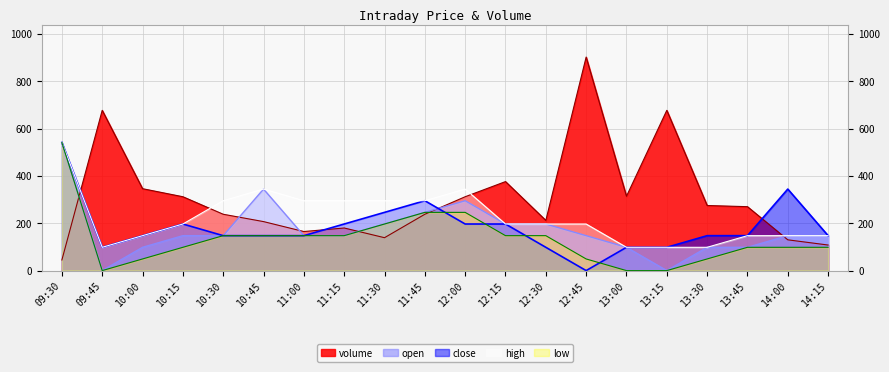

What is the average value of the high series?

223.9